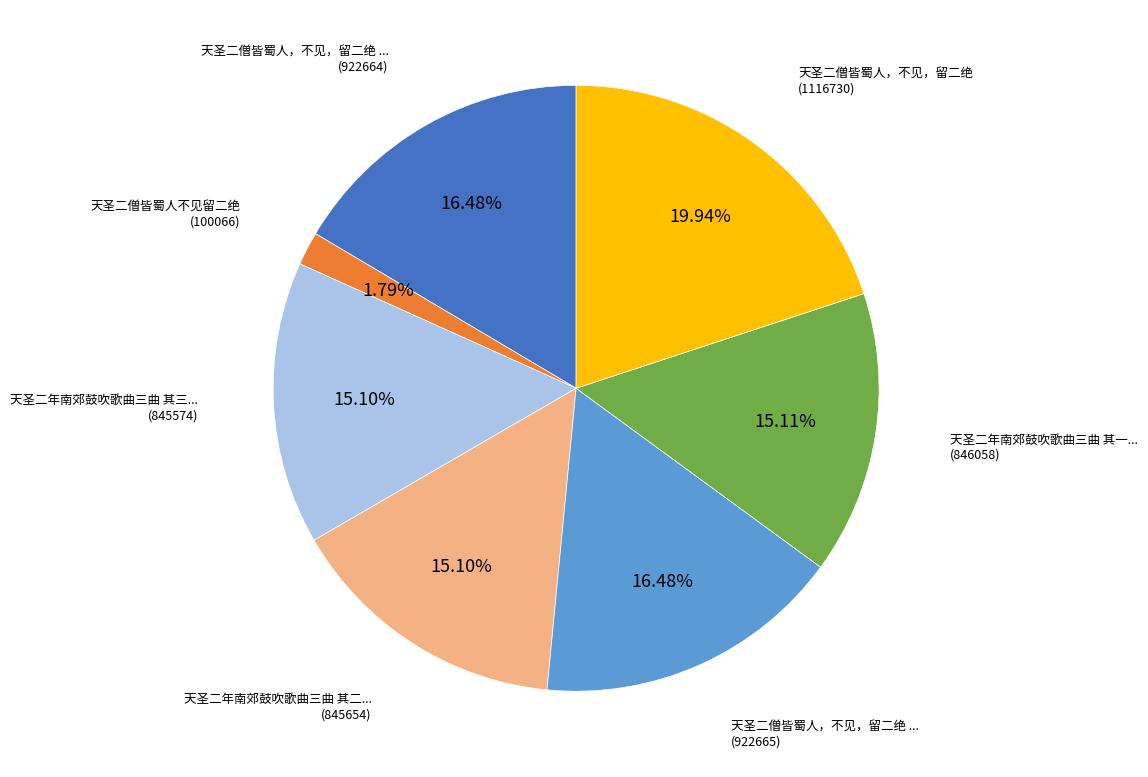

Does any single category account for the majority?

No